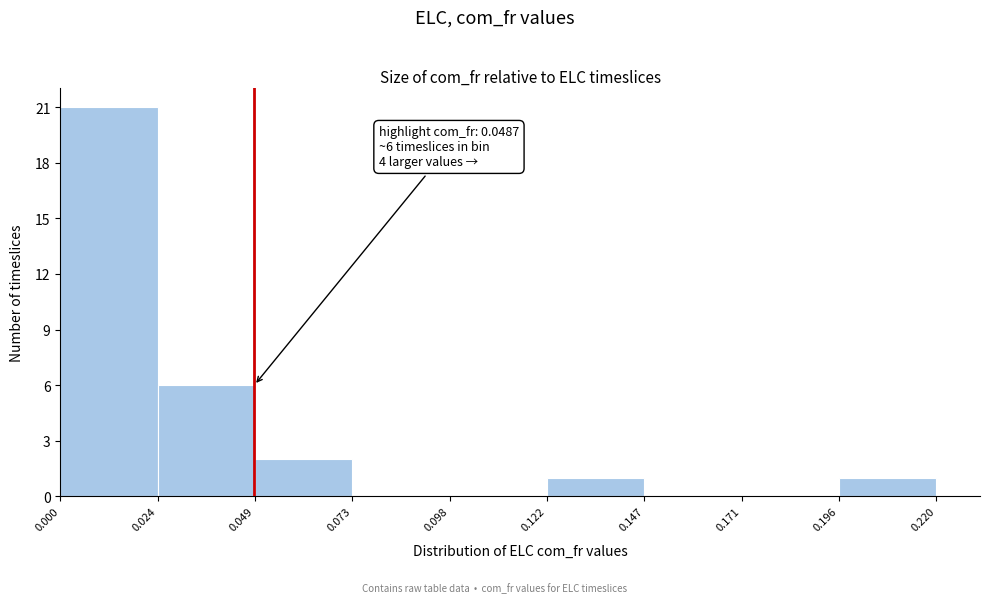

Which range on the x-axis has the tallest bar?

0.000 to 0.024